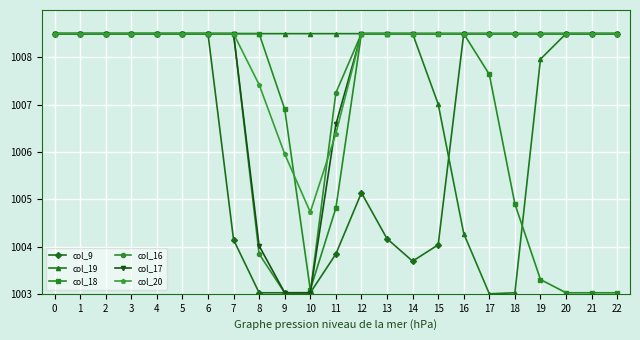

What is the maximum value shown in the chart?

1008.5